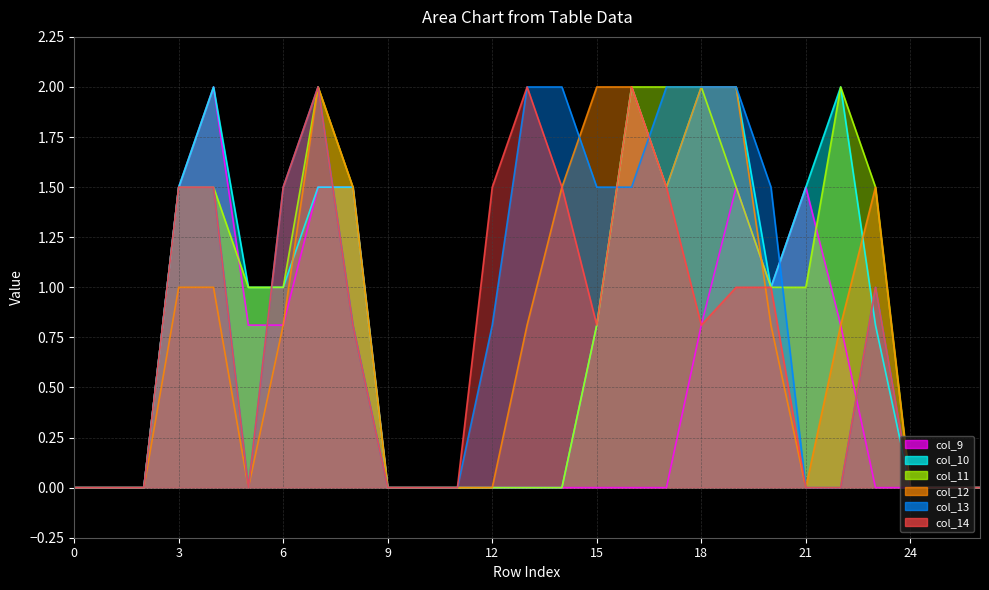

Which series has the largest total across all categories?

col_13